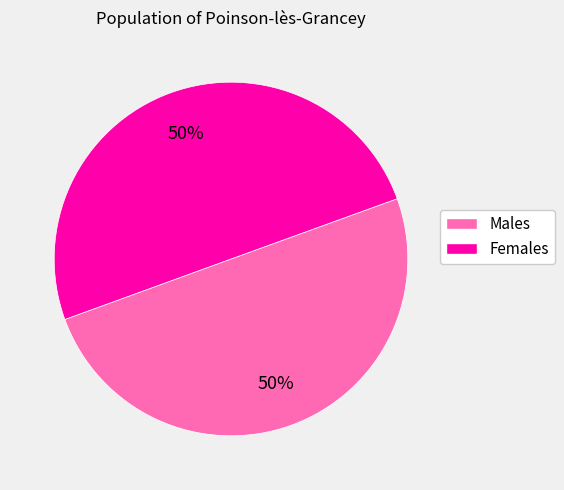

What is the ratio of the value at Males to the value at Females?

1.0